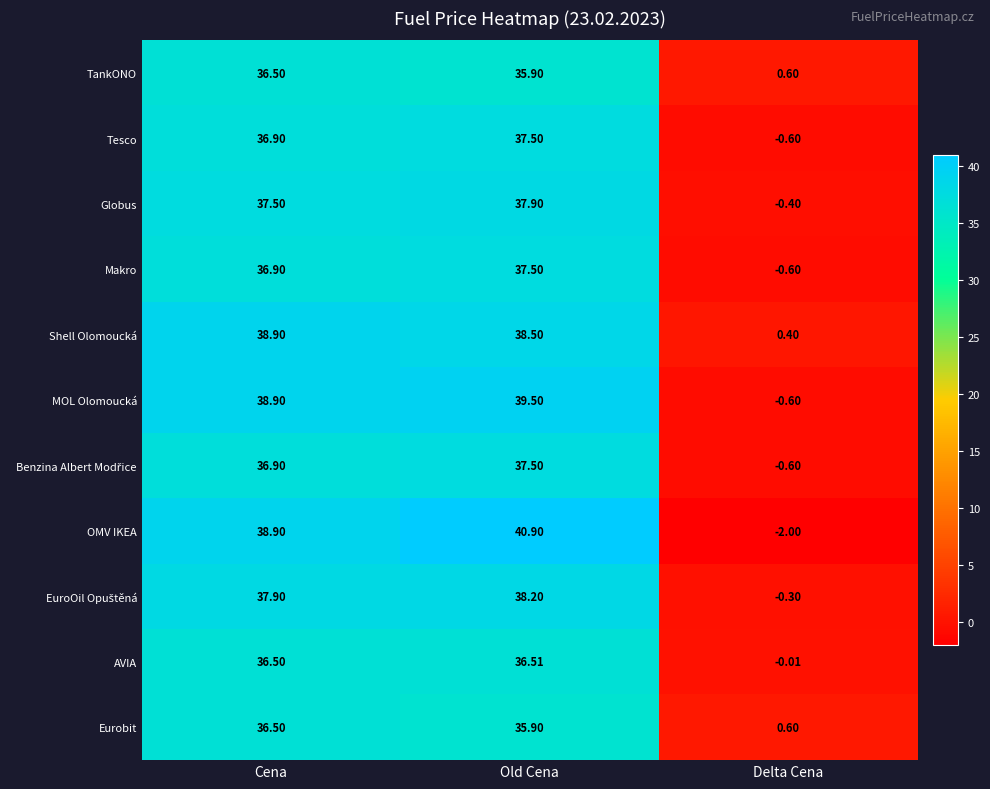

At which category is the sum across all series the highest?

Old Cena